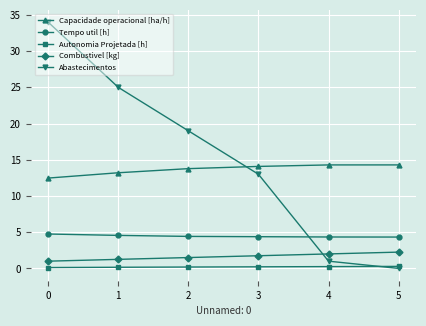

Rank the series by their maximum value, from lowest to highest.

Autonomia Projetada [h], Combustivel [kg], Tempo util [h], Capacidade operacional [ha/h], Abastecimentos